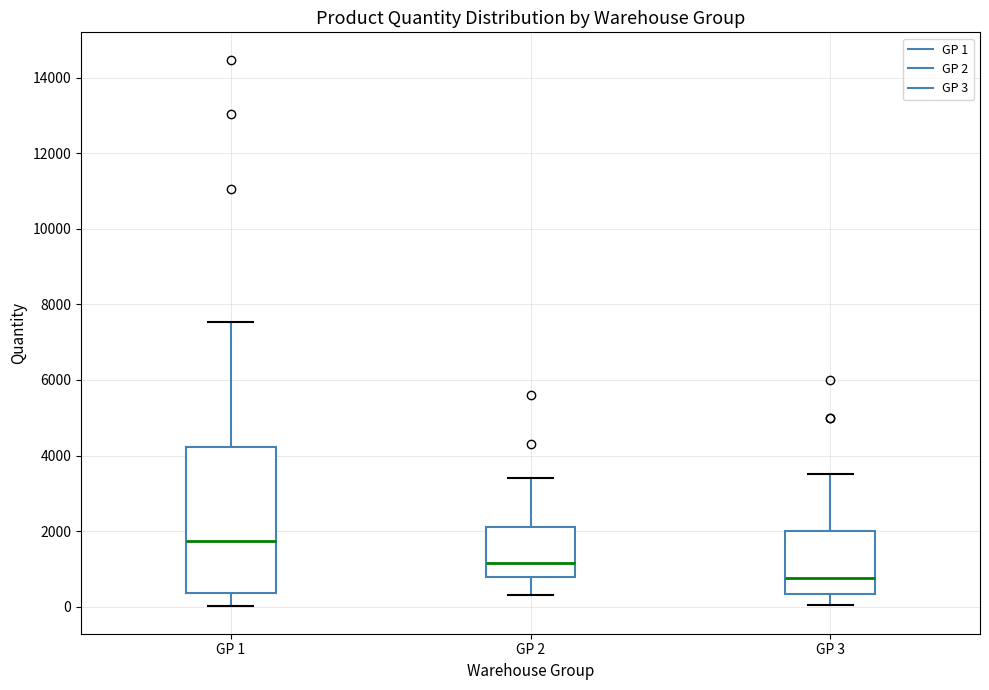

Which box has the highest median line?

GP 1